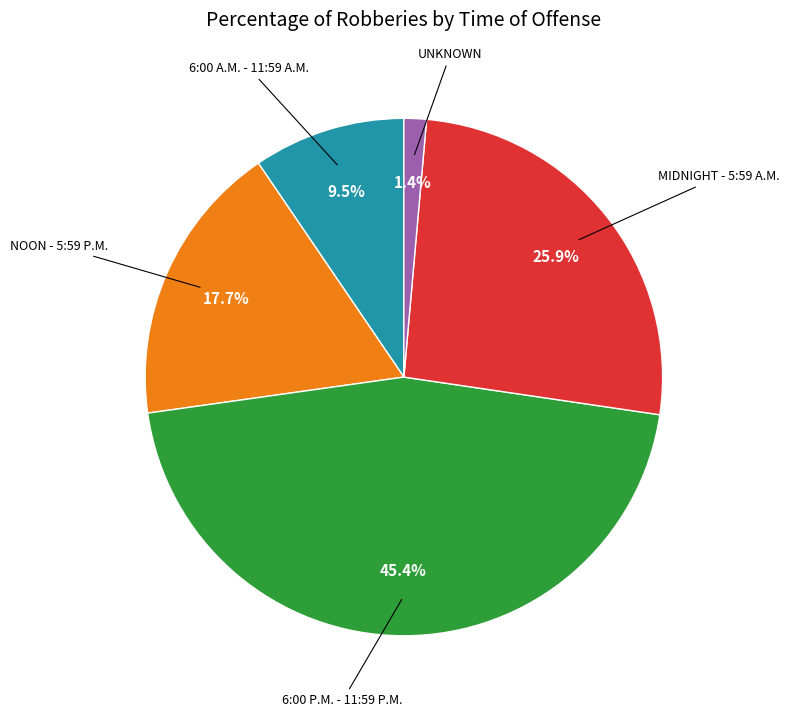

How many slices are in this pie chart?

5